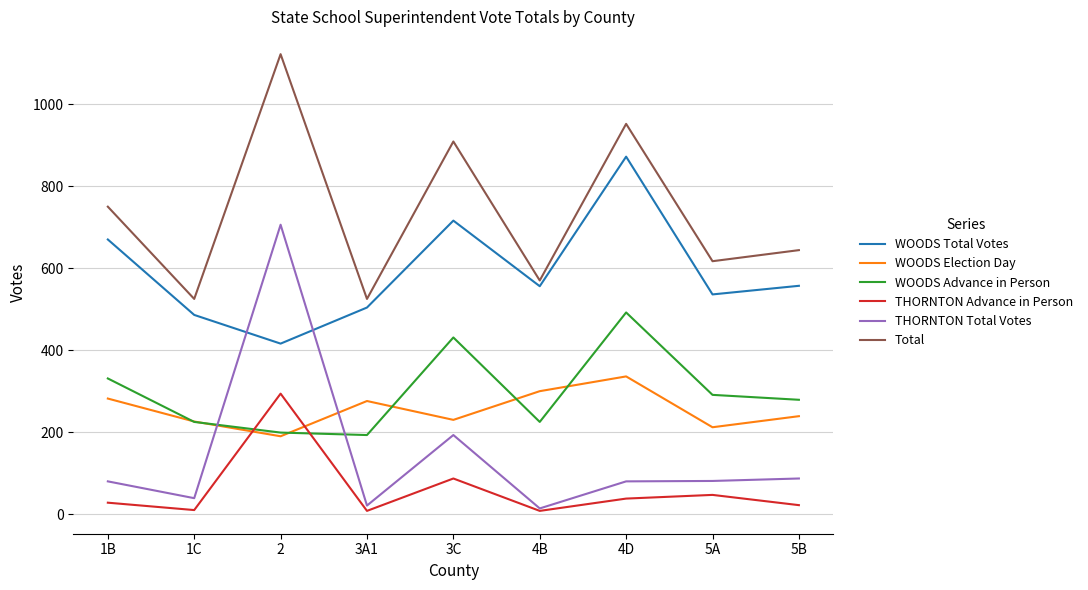

Is it true that Total equals 617 at 5A?

True